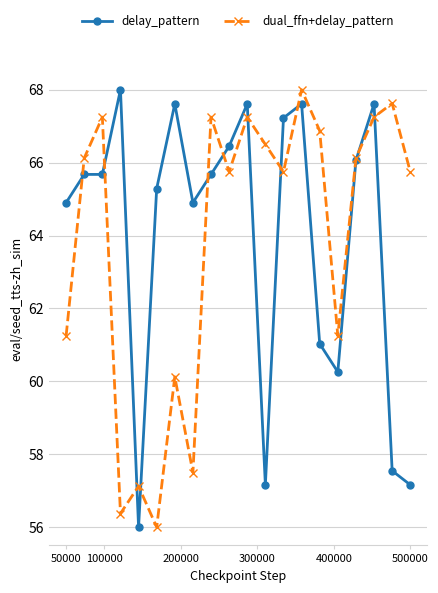

What is the minimum value for dual_ffn+delay_pattern?

56.0